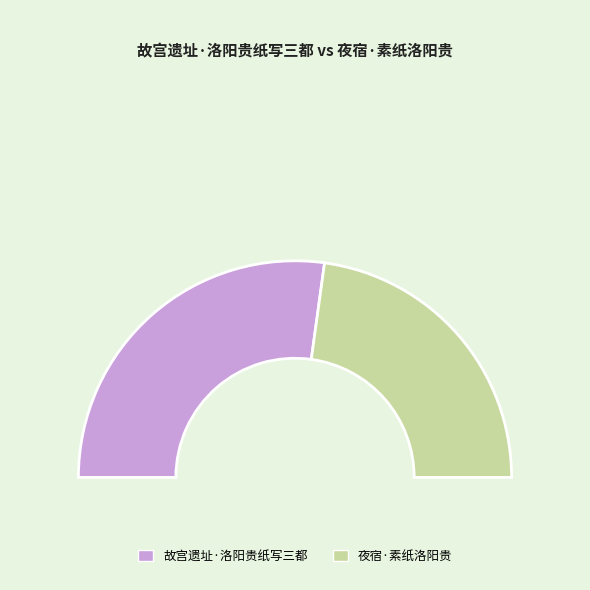

Count the number of slices in the pie.

2